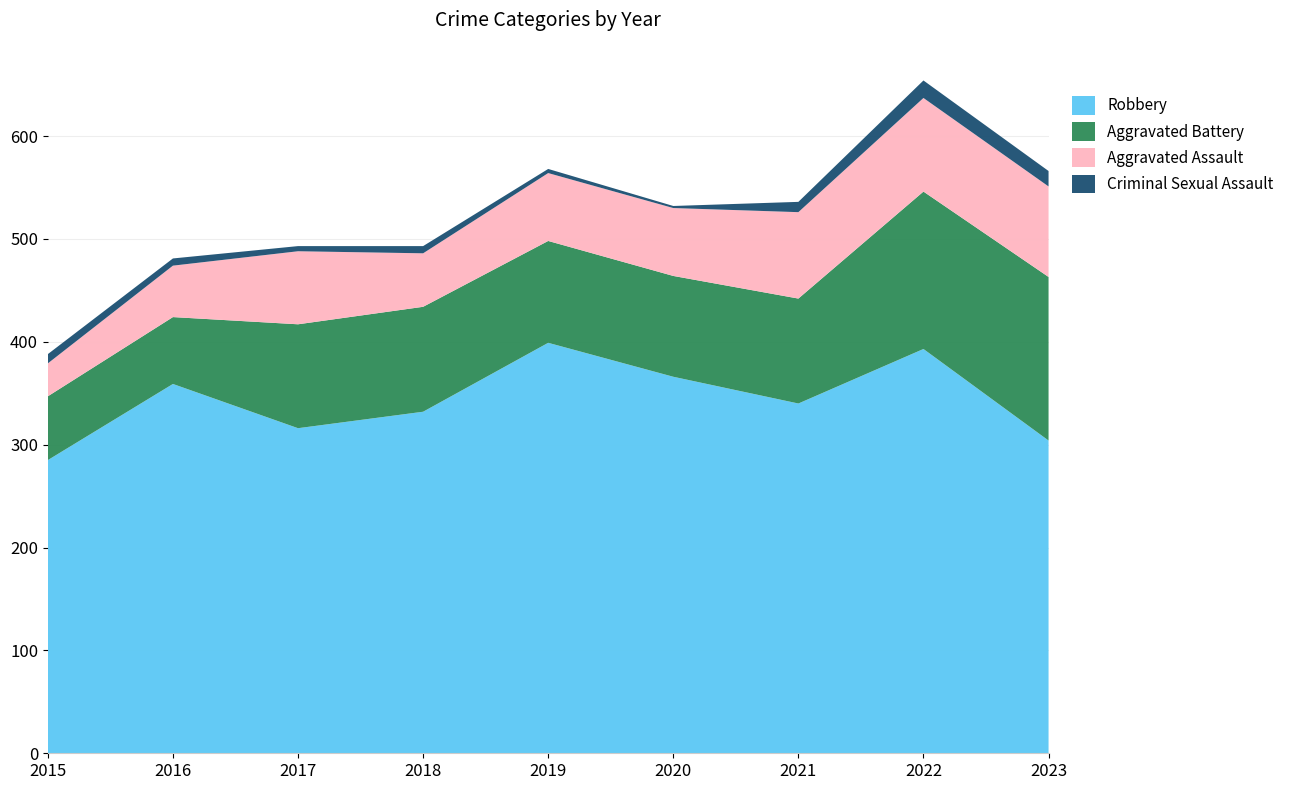

Reading left to right, transcribe all the data shown in this chart.

Robbery: 2015=285	2016=359	2017=316	2018=332	2019=399	2020=366	2021=340	2022=393	2023=304
Aggravated Battery: 2015=62	2016=65	2017=101	2018=102	2019=99	2020=98	2021=102	2022=153	2023=159
Aggravated Assault: 2015=32	2016=50	2017=71	2018=52	2019=66	2020=66	2021=84	2022=91	2023=88
Criminal Sexual Assault: 2015=9	2016=7	2017=5	2018=7	2019=4	2020=2	2021=10	2022=17	2023=15